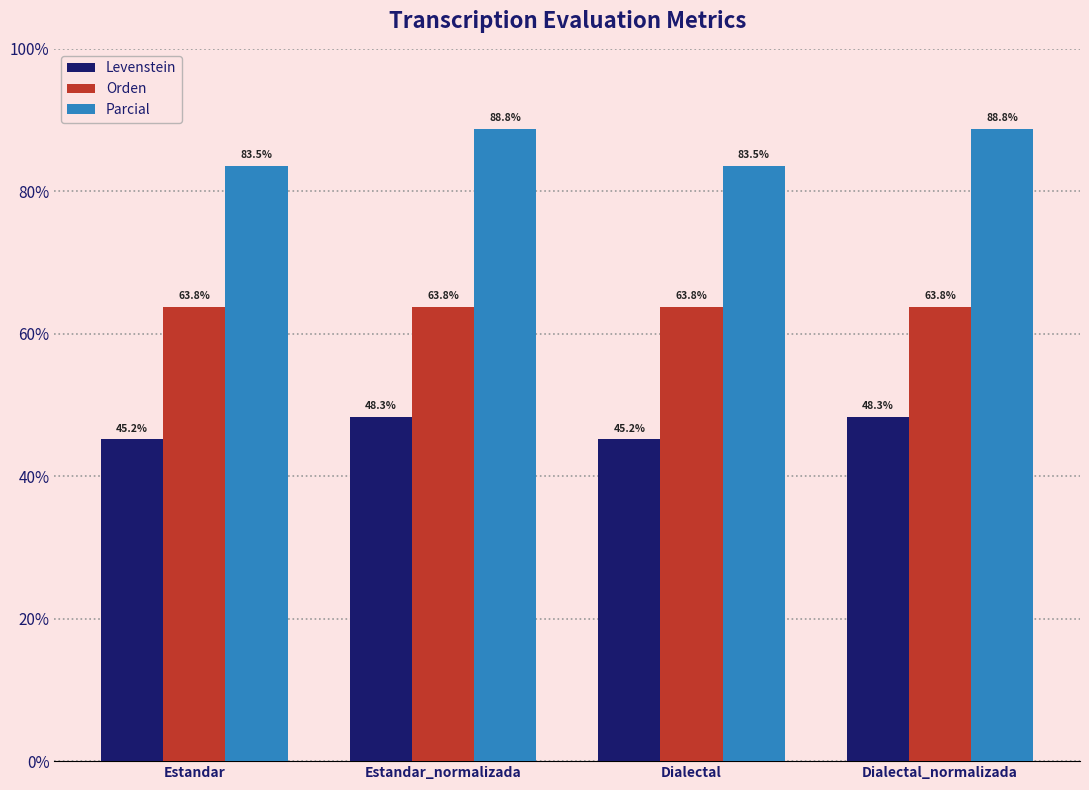

What is the minimum value shown in the chart?

45.2